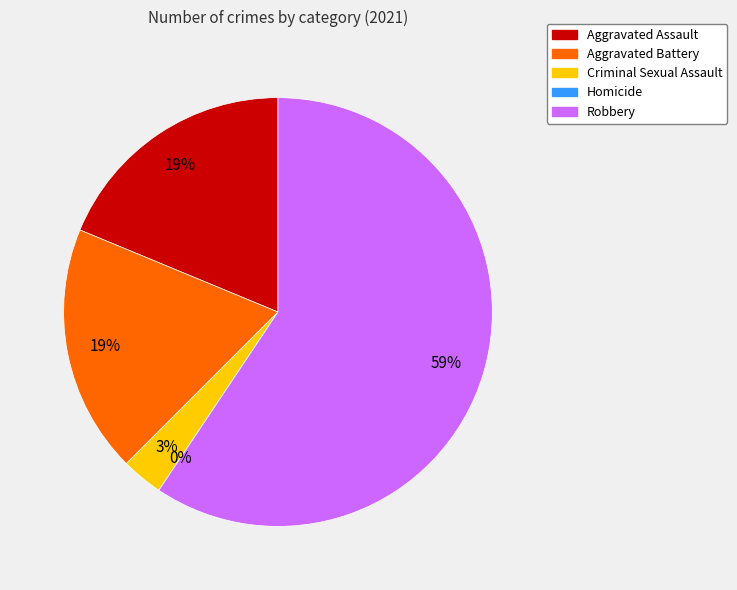

To the nearest percent, what is the difference between the largest and smallest slice percentages?

59%